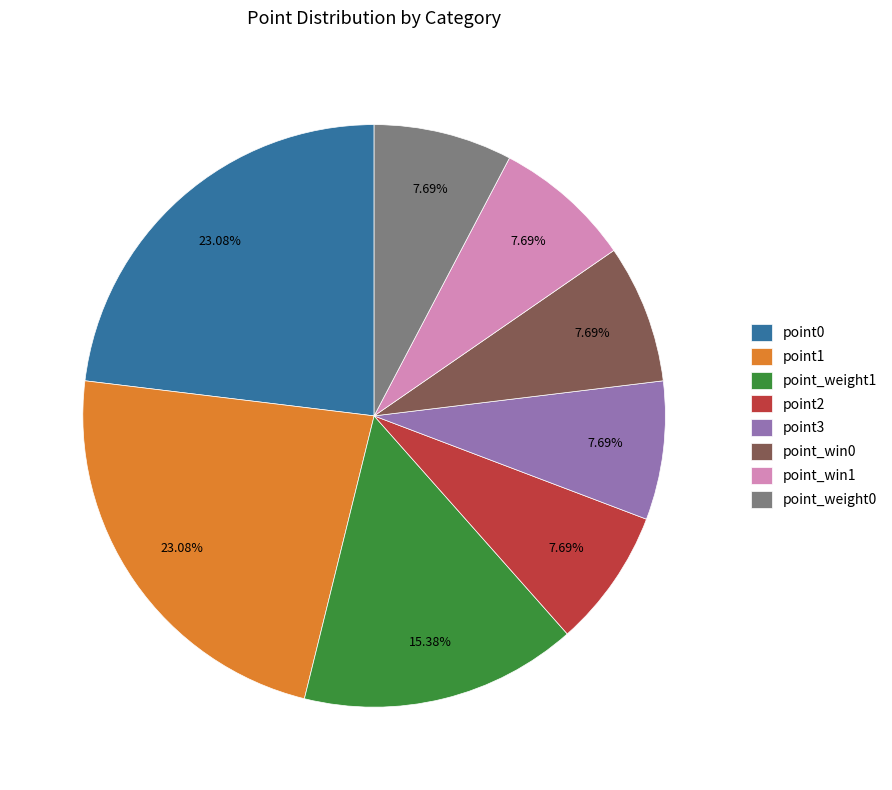

To the nearest percent, what portion does point_weight0 represent?

8%